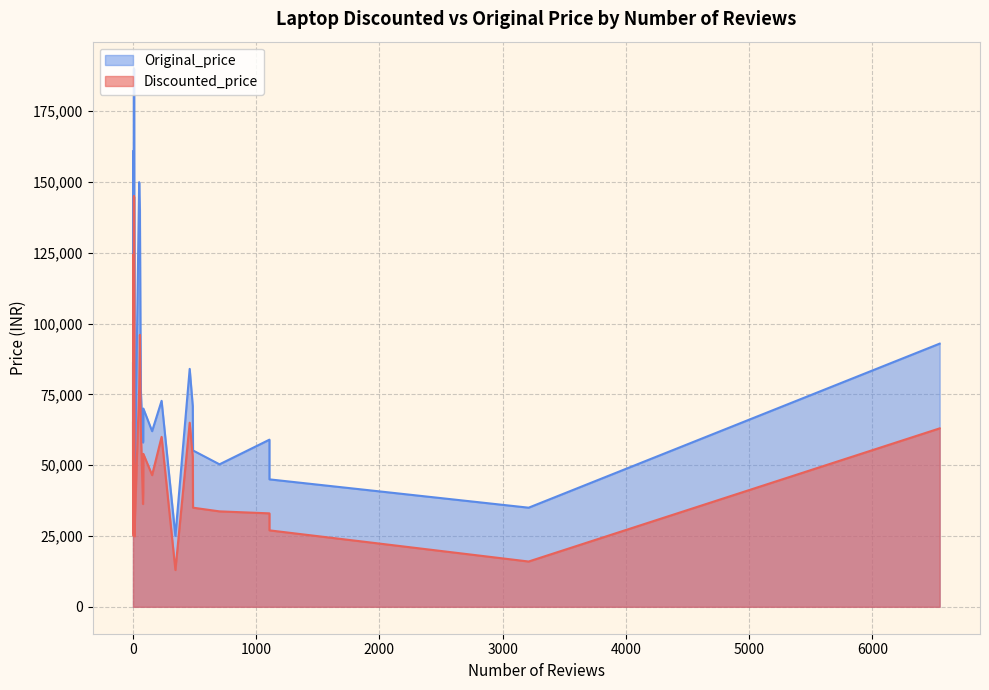

Which series has the largest total across all categories?

Original_price